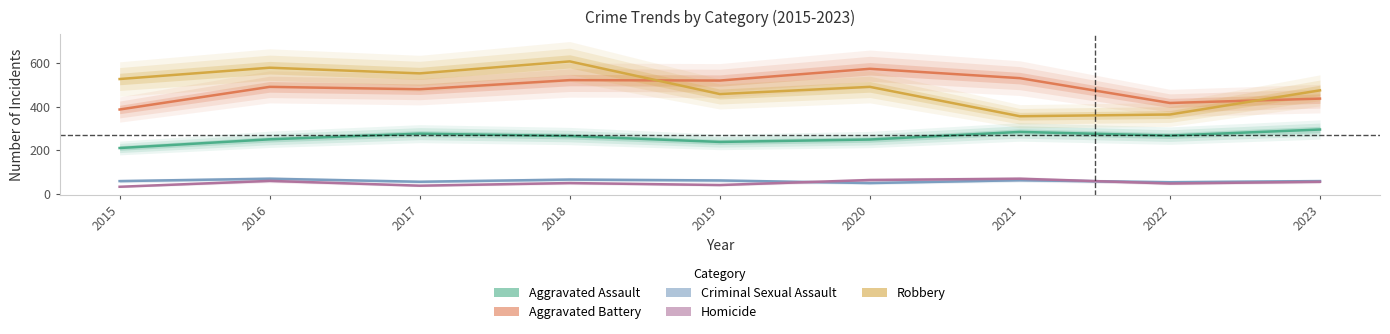

True or false: Aggravated Assault and Robbery cross at least once.

False